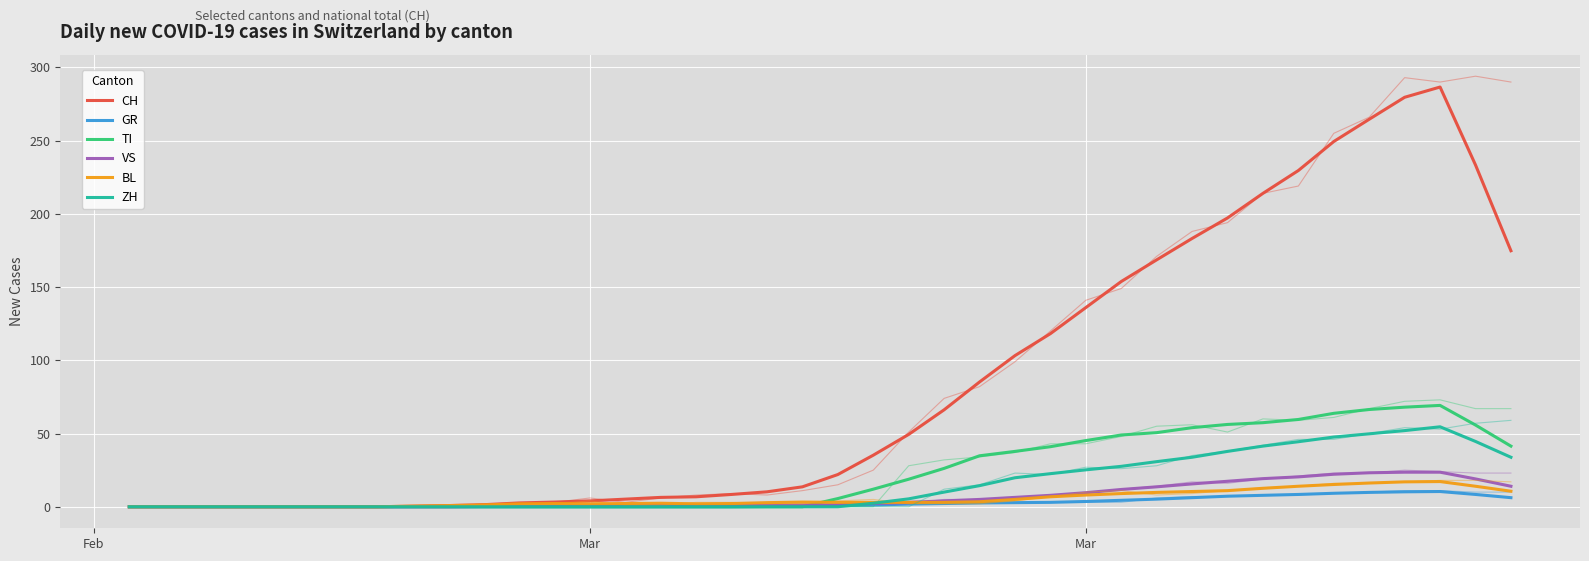

True or false: GR has more than 0 points higher than both neighbors.

True